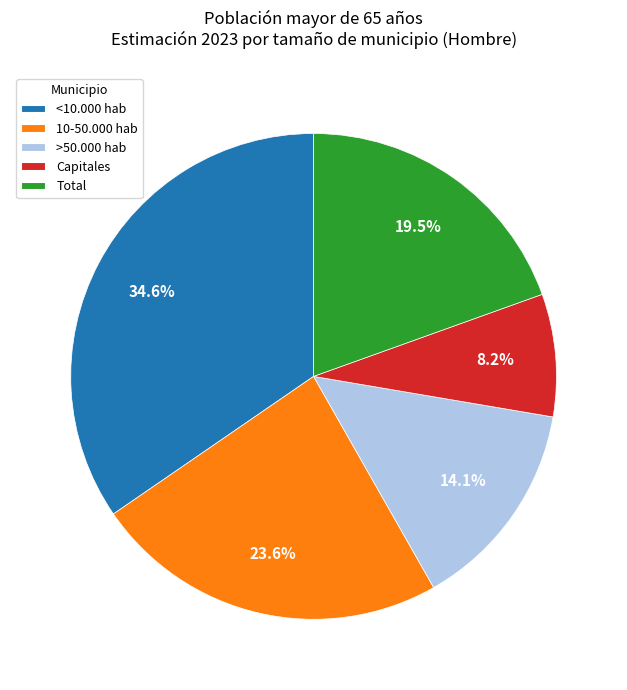

To the nearest percent, what is the difference between the Total and 10-50.000 hab slice percentages?

4%